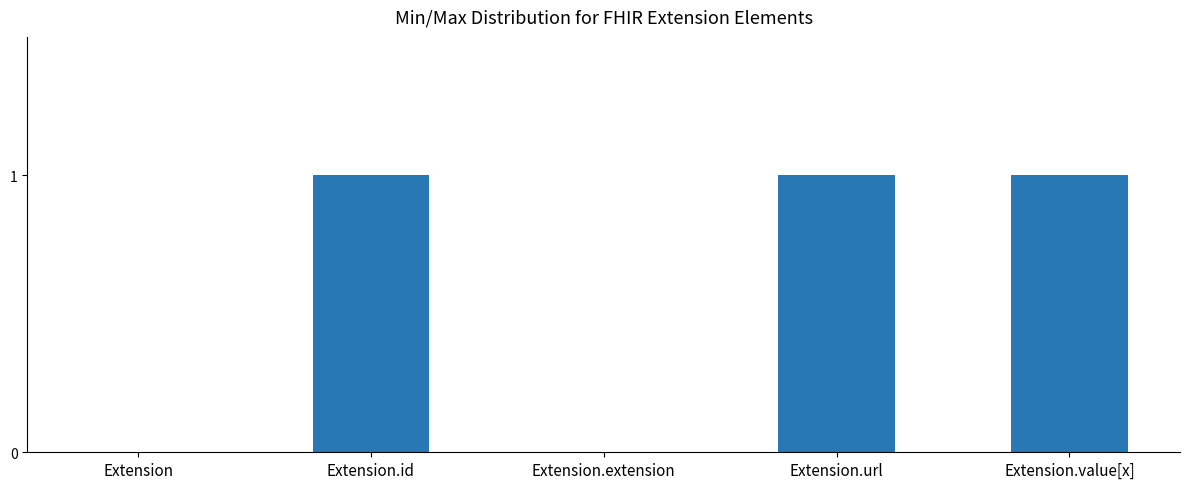

Reading left to right, list all the values displayed in this chart.

Extension=0	Extension.id=1	Extension.extension=0	Extension.url=1	Extension.value[x]=1